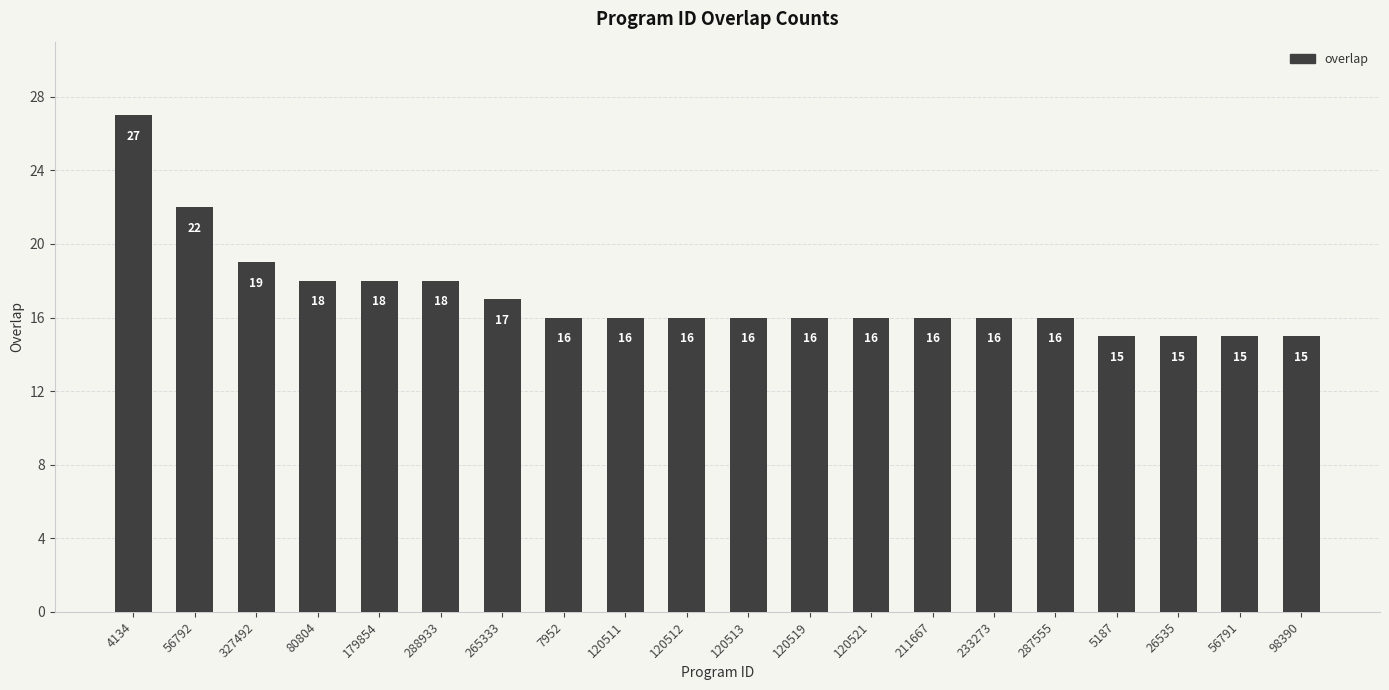

The chart shows a value of 16 at 120512. True or false?

True